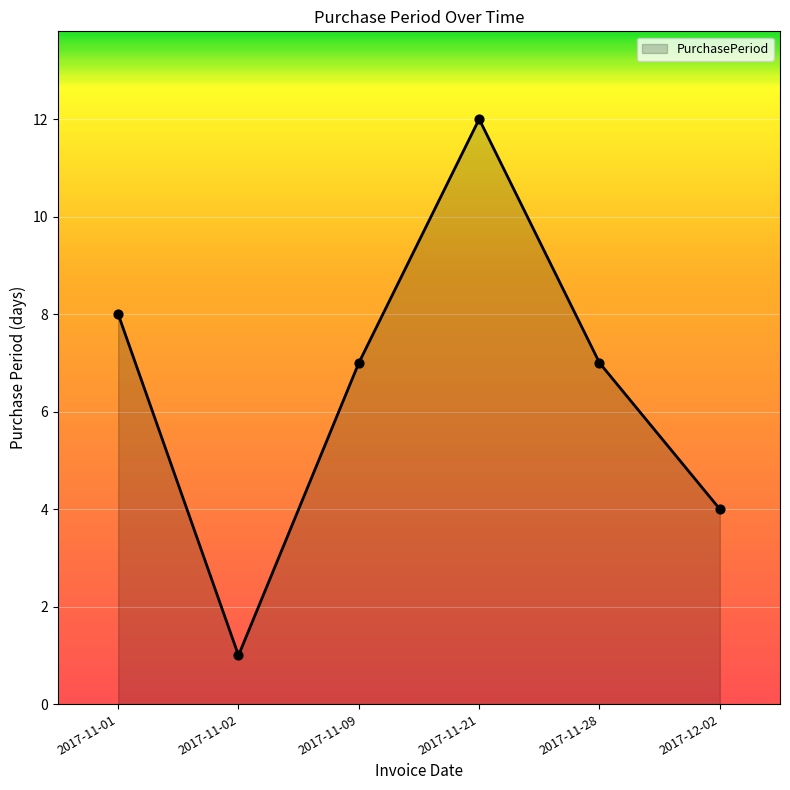

What is the change in value from 2017-11-01 to 2017-11-02?

-7